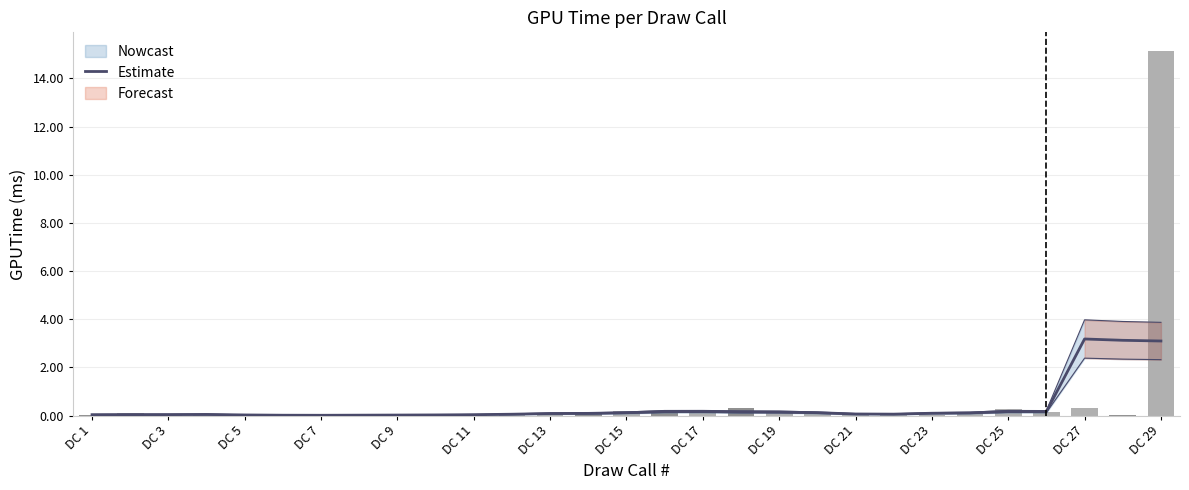

The chart shows a value of 0.1 at DC 23. True or false?

True